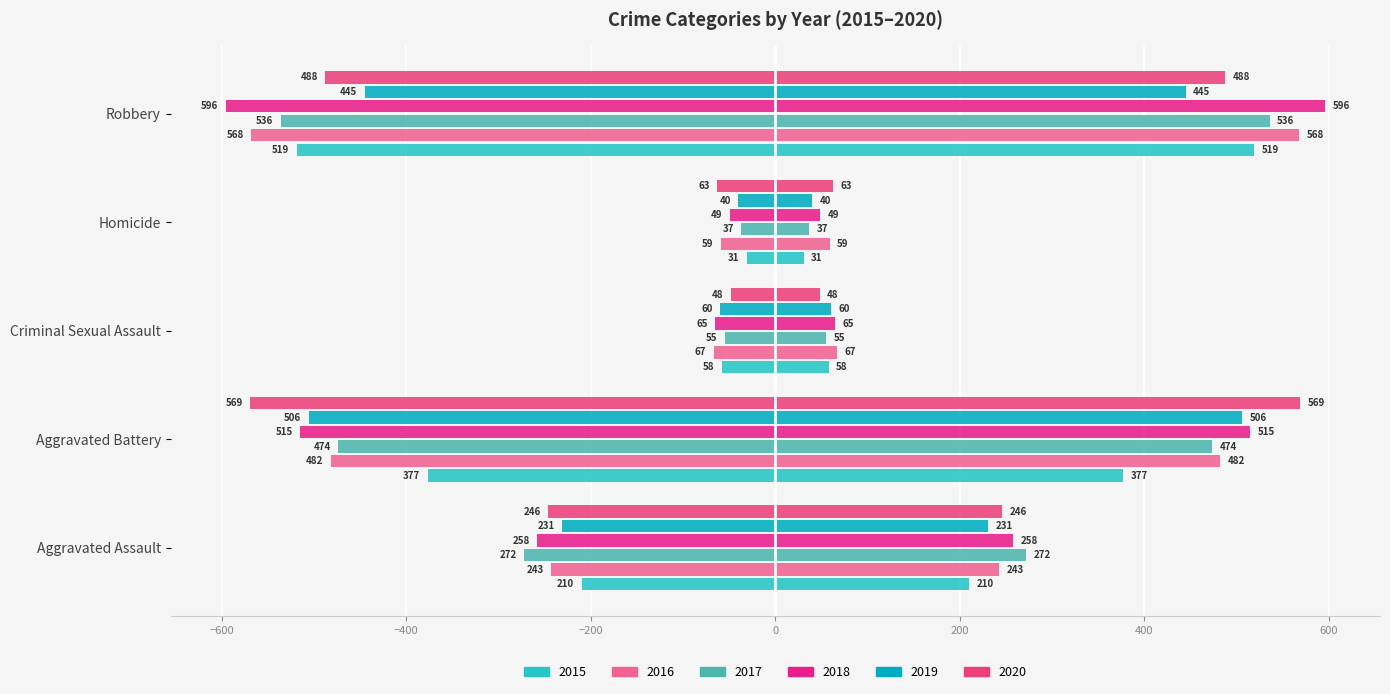

What is the spread (max minus min) of values at Criminal Sexual Assault?

19